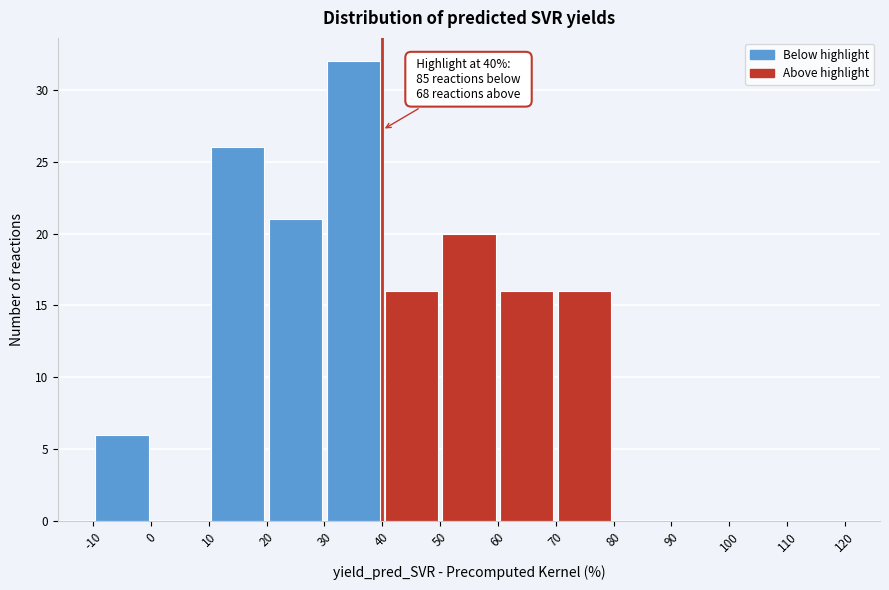

Over which range of the x-axis is the bar tallest?

30 to 40